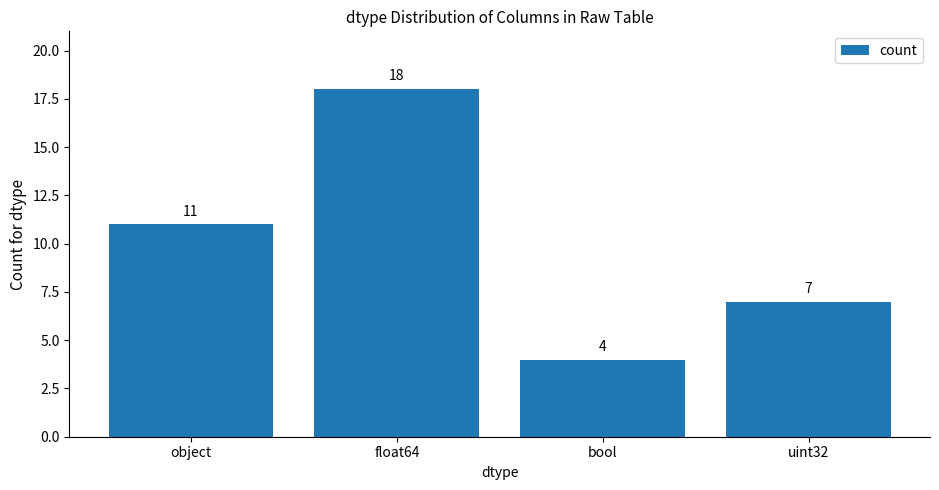

Reading right to left, list all the values displayed in this chart.

uint32=7	bool=4	float64=18	object=11